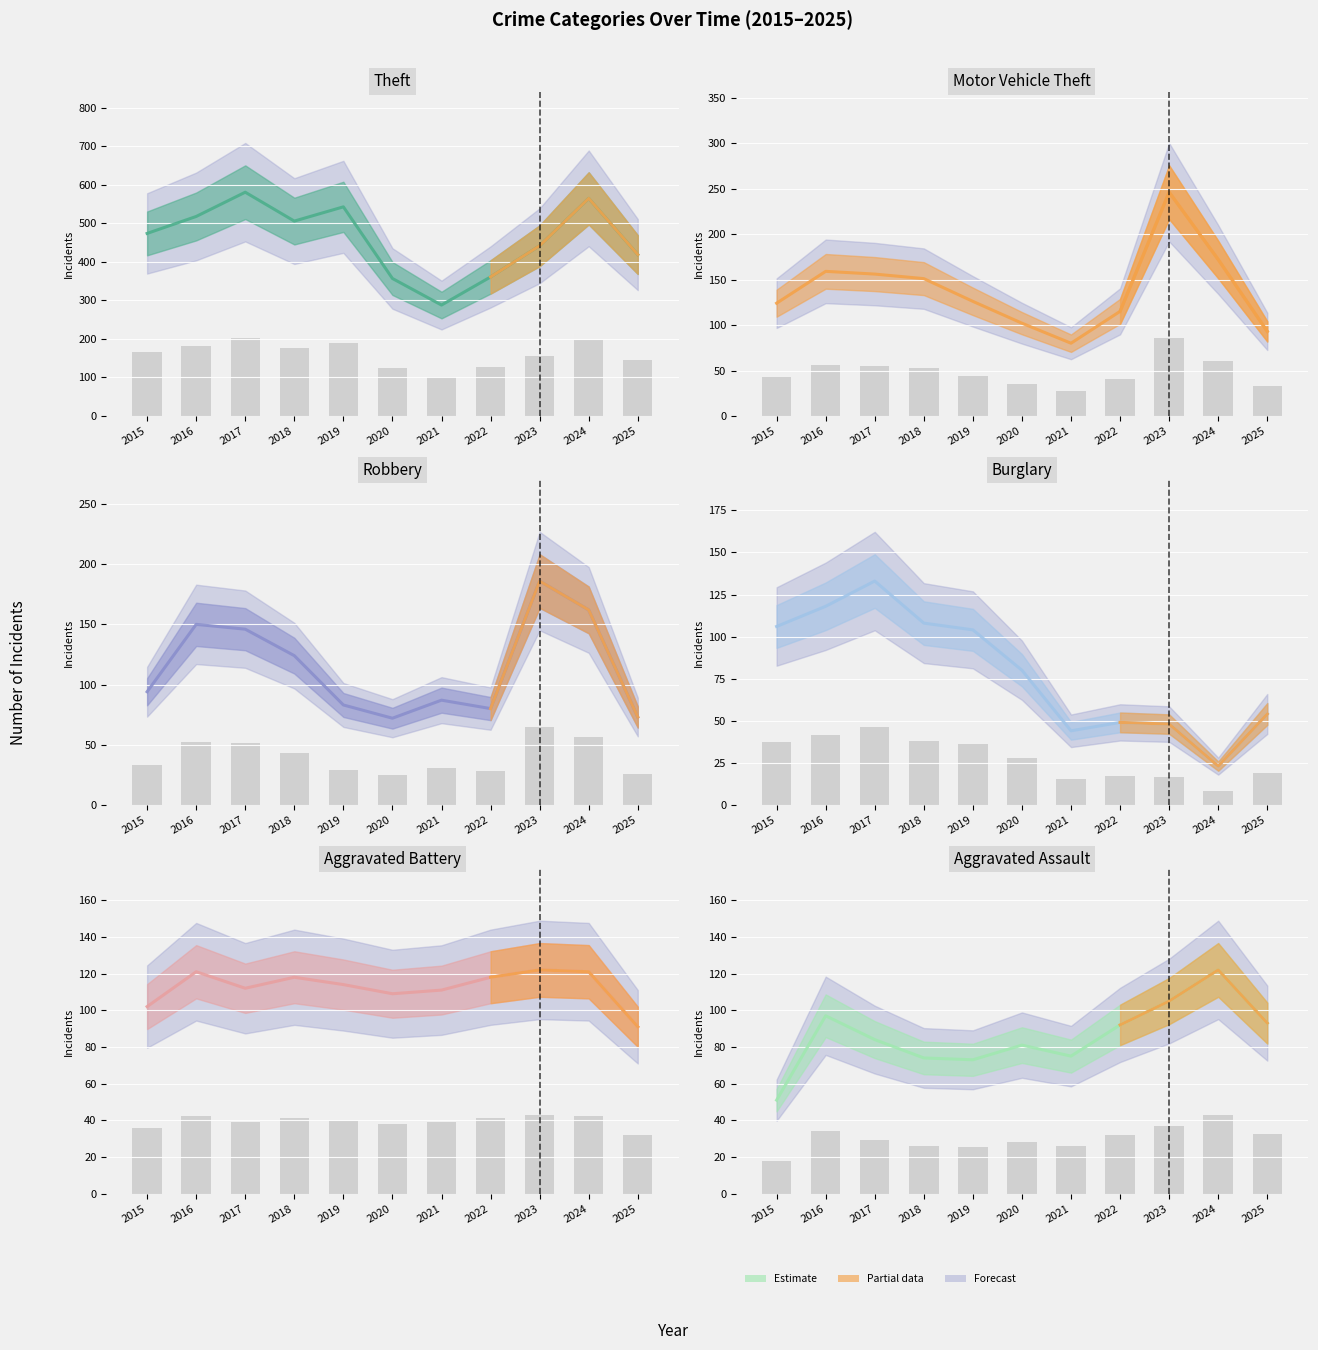

What value does the Burglary series have at 2025, to the nearest 50?

50